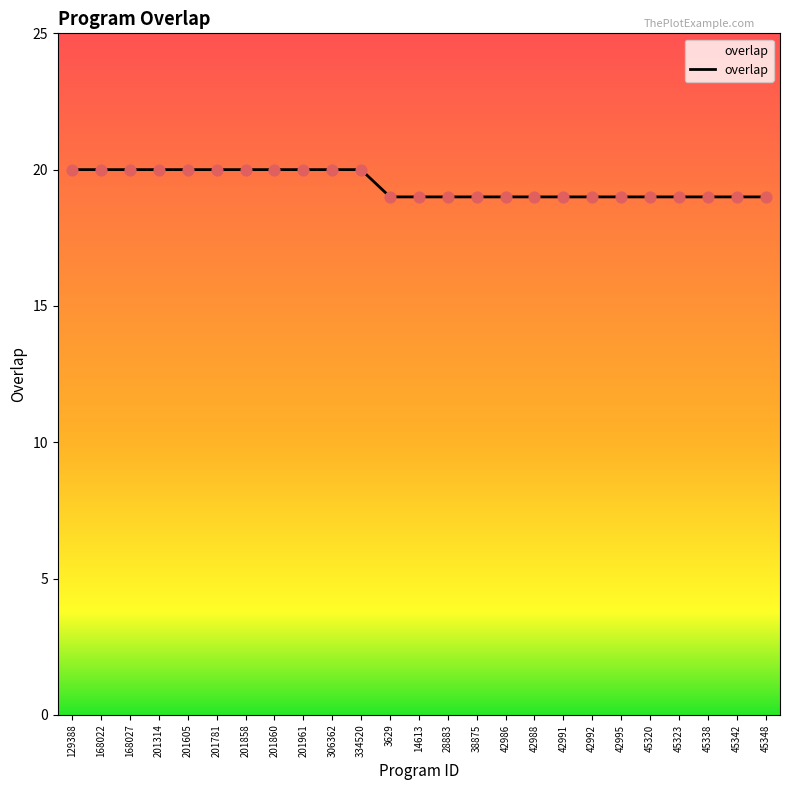

What is the ratio of the value at 168022 to the value at 168027?

1.0